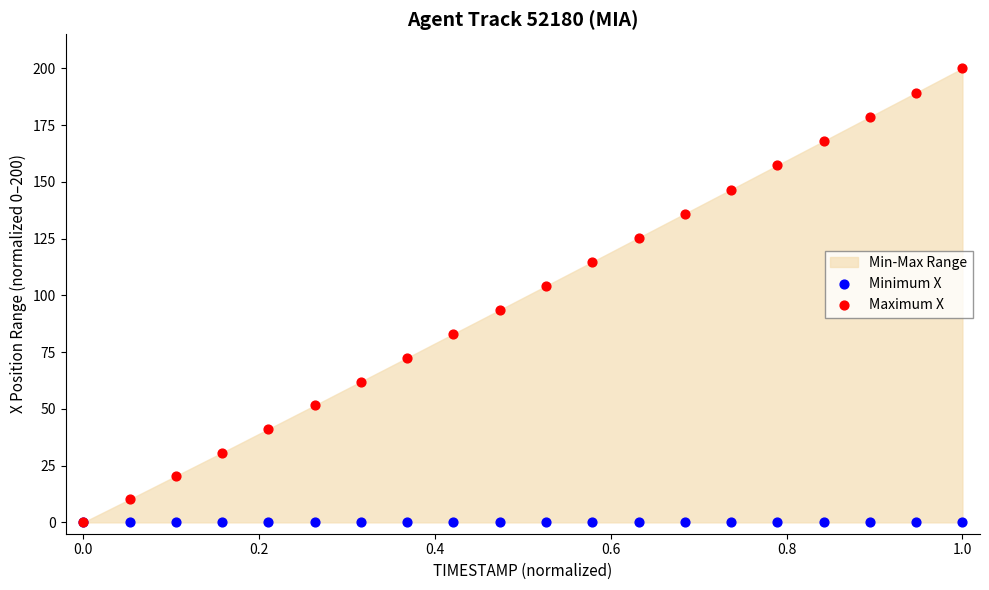

Across all series, what Y value is closest to 100?

104.2